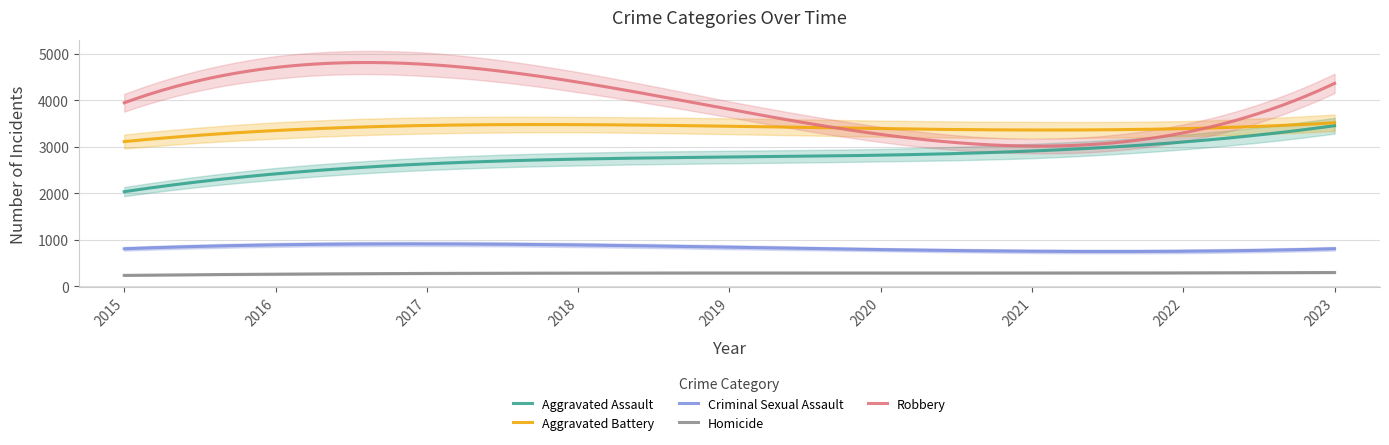

What is the spread (max minus min) of values at 2020?

3146